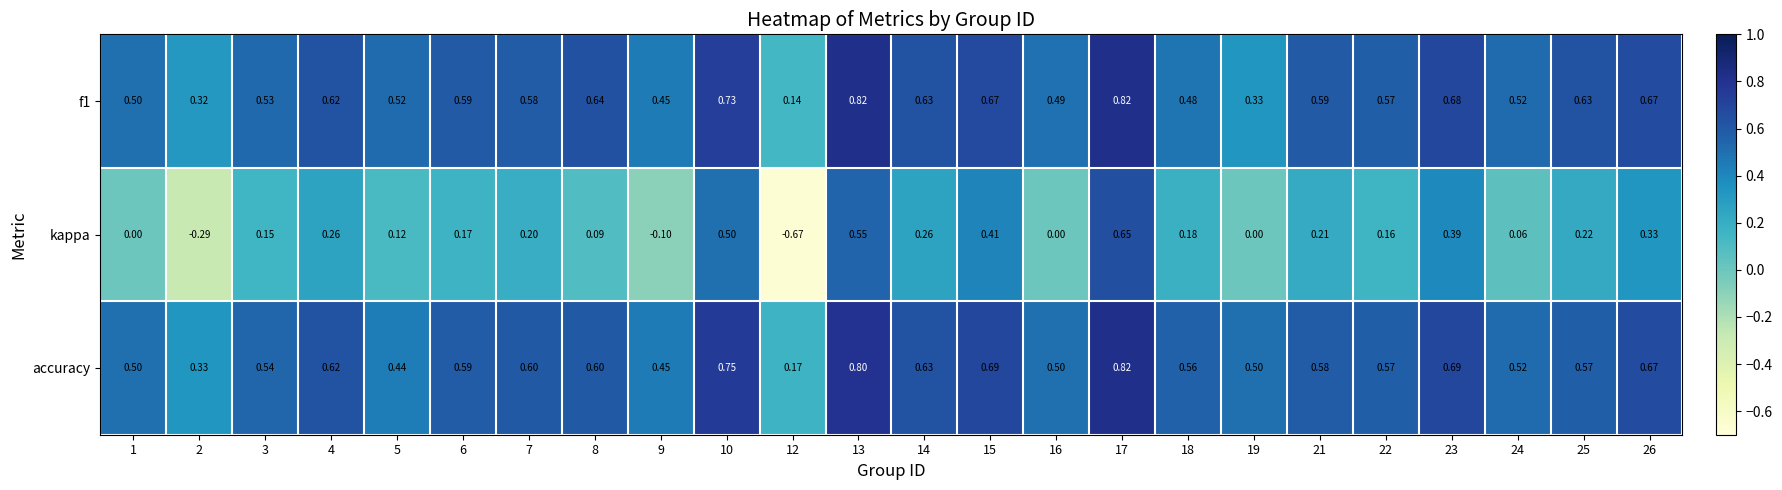

Which series has the largest range (max minus min)?

kappa